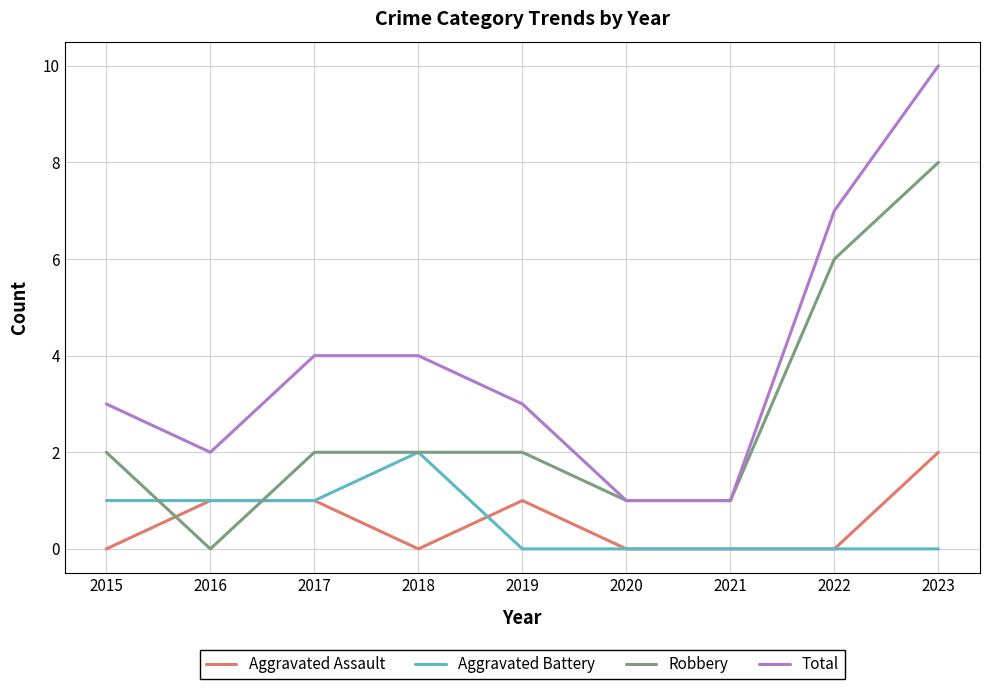

What is the minimum value for Total?

1